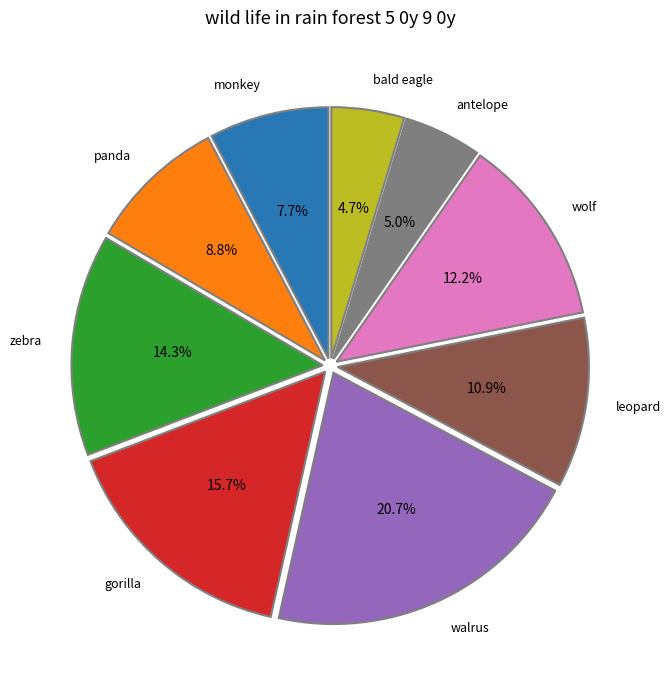

How many segments does this pie chart have?

9